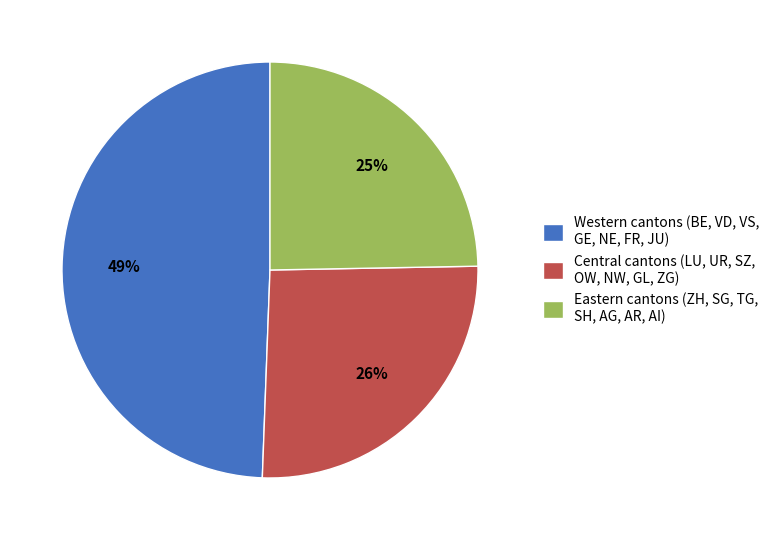

To the nearest percent, what is the combined percentage of Central cantons (LU, UR, SZ, OW, NW, GL, ZG) and Western cantons (BE, VD, VS, GE, NE, FR, JU)?

75%